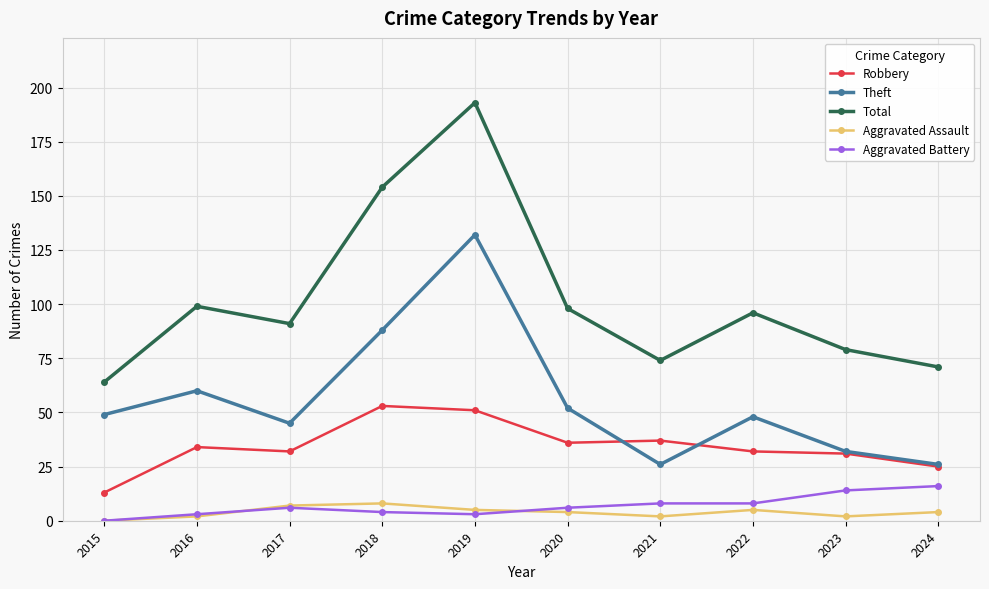

True or false: Total and Theft cross at least once.

False